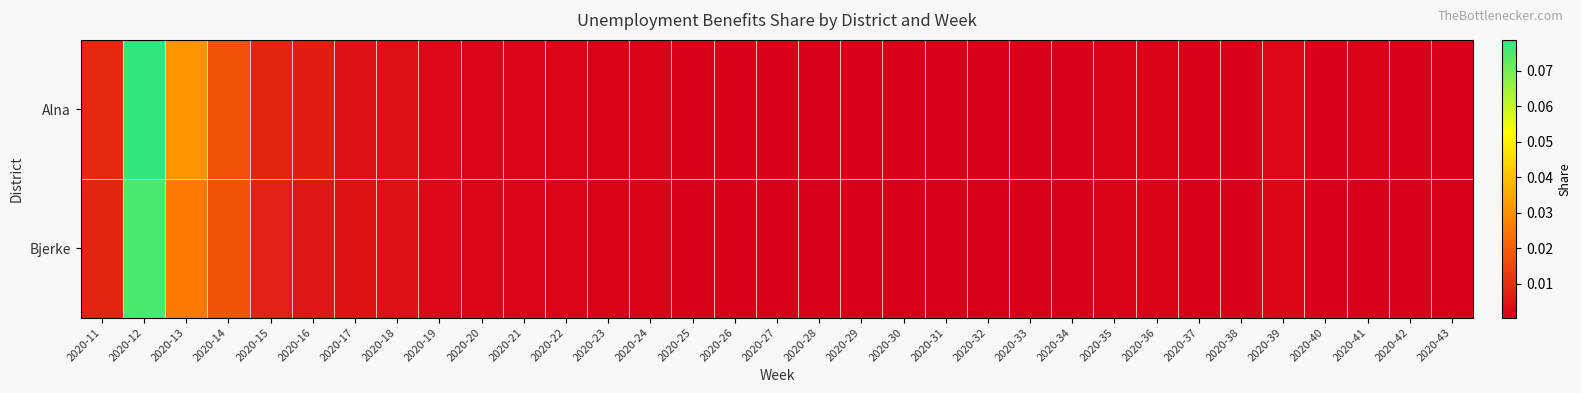

Reading left to right, transcribe all the data shown in this chart.

Alna: 2020-11=0.0	2020-12=0.1	2020-13=0.0	2020-14=0.0	2020-15=0.0	2020-16=0.0	2020-17=0.0	2020-18=0.0	2020-19=0.0	2020-20=0.0	2020-21=0.0	2020-22=0.0	2020-23=0.0	2020-24=0.0	2020-25=0.0	2020-26=0.0	2020-27=0.0	2020-28=0.0	2020-29=0.0	2020-30=0.0	2020-31=0.0	2020-32=0.0	2020-33=0.0	2020-34=0.0	2020-35=0.0	2020-36=0.0	2020-37=0.0	2020-38=0.0	2020-39=0.0	2020-40=0.0	2020-41=0.0	2020-42=0.0	2020-43=0.0
Bjerke: 2020-11=0.0	2020-12=0.1	2020-13=0.0	2020-14=0.0	2020-15=0.0	2020-16=0.0	2020-17=0.0	2020-18=0.0	2020-19=0.0	2020-20=0.0	2020-21=0.0	2020-22=0.0	2020-23=0.0	2020-24=0.0	2020-25=0.0	2020-26=0.0	2020-27=0.0	2020-28=0.0	2020-29=0.0	2020-30=0.0	2020-31=0.0	2020-32=0.0	2020-33=0.0	2020-34=0.0	2020-35=0.0	2020-36=0.0	2020-37=0.0	2020-38=0.0	2020-39=0.0	2020-40=0.0	2020-41=0.0	2020-42=0.0	2020-43=0.0